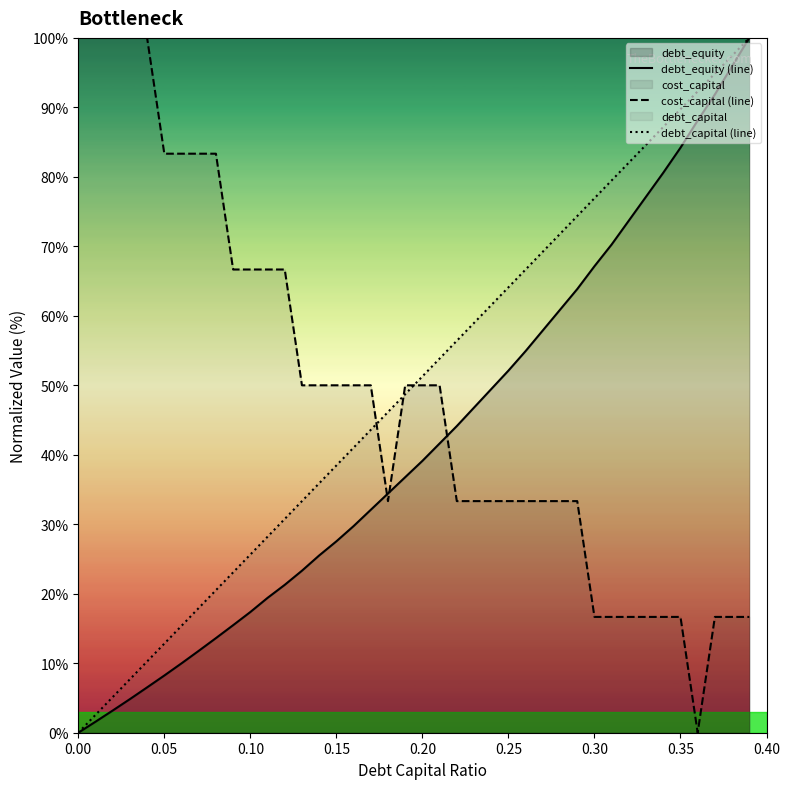

What is the total value across all series at 0.25?

149.5